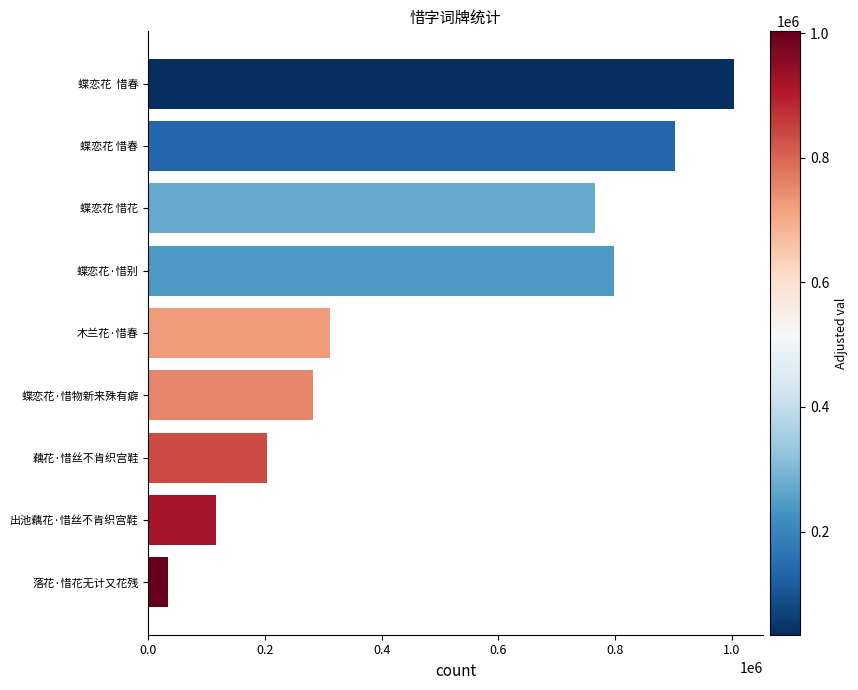

Between 蝶恋花·惜物新来殊有癖 and 蝶恋花 惜花, which is larger?

蝶恋花 惜花